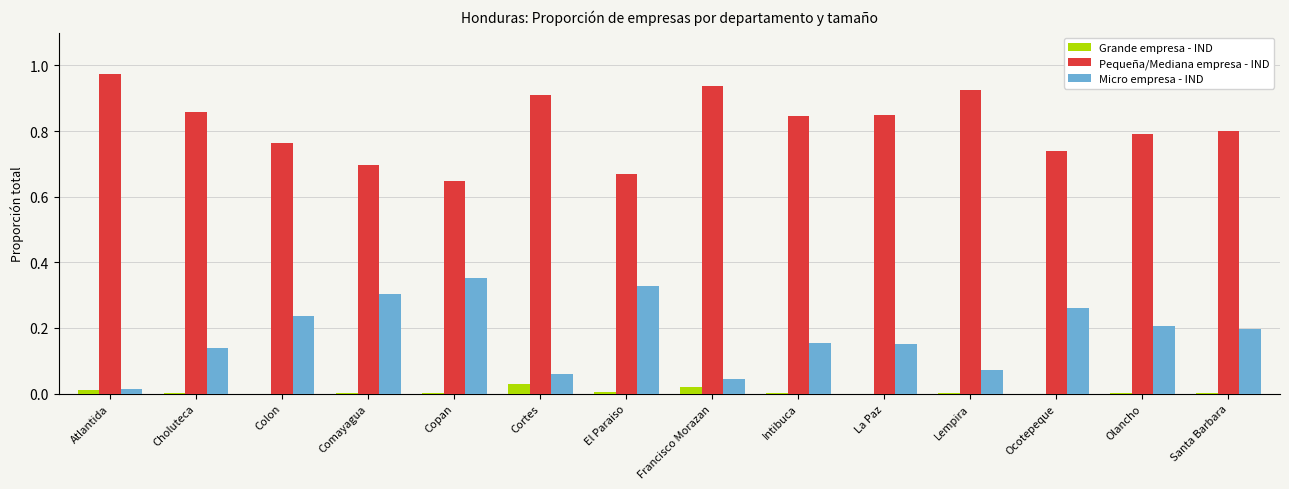

Which label corresponds to the largest value in the chart?

Atlantida